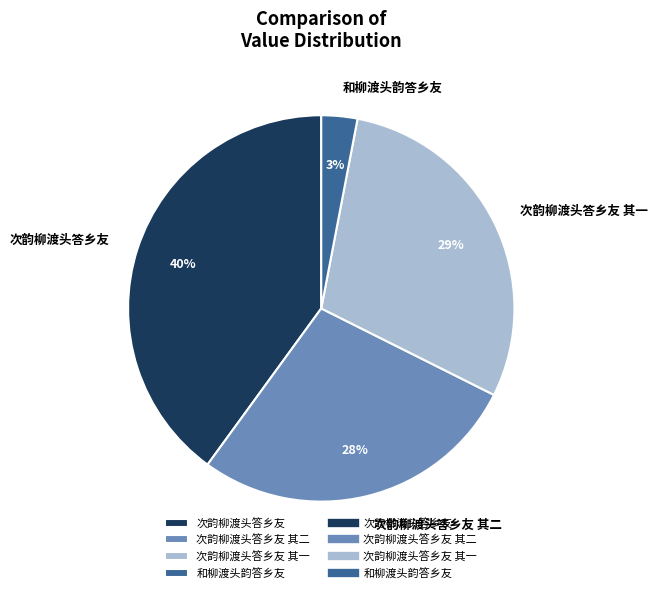

The 次韵柳渡头答乡友 slice represents 40% of the pie. True or false?

True